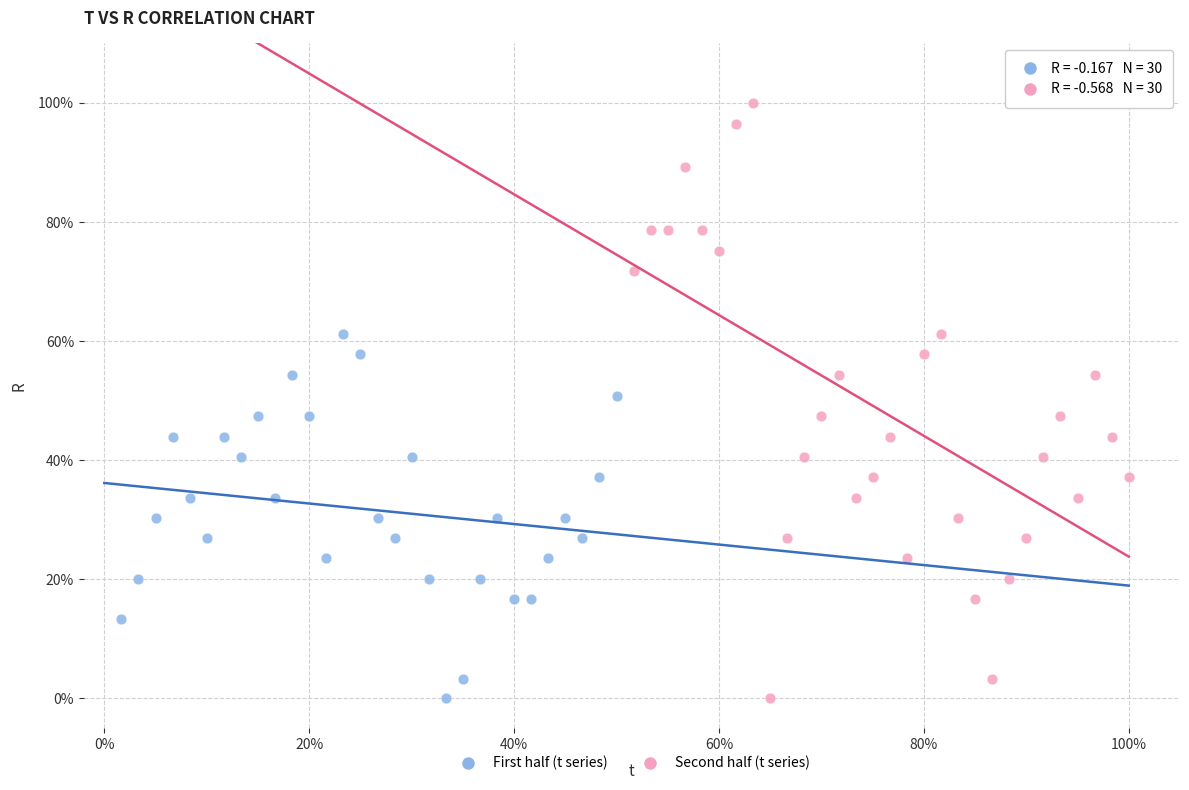

Which series contains the highest Y value?

Second half (t series)